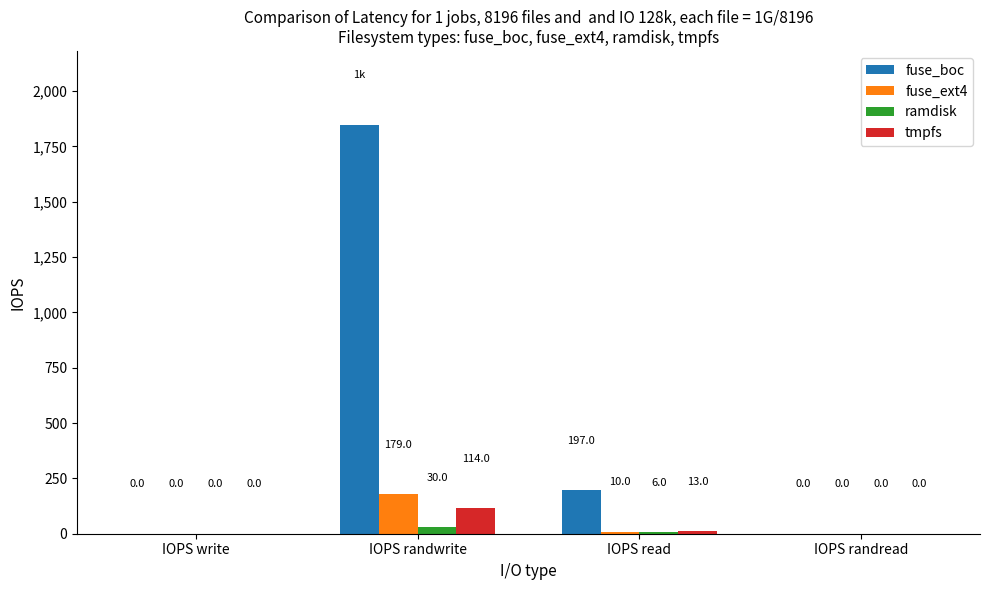

True or false: fuse_boc has a value of 3276 at IOPS randwrite.

False